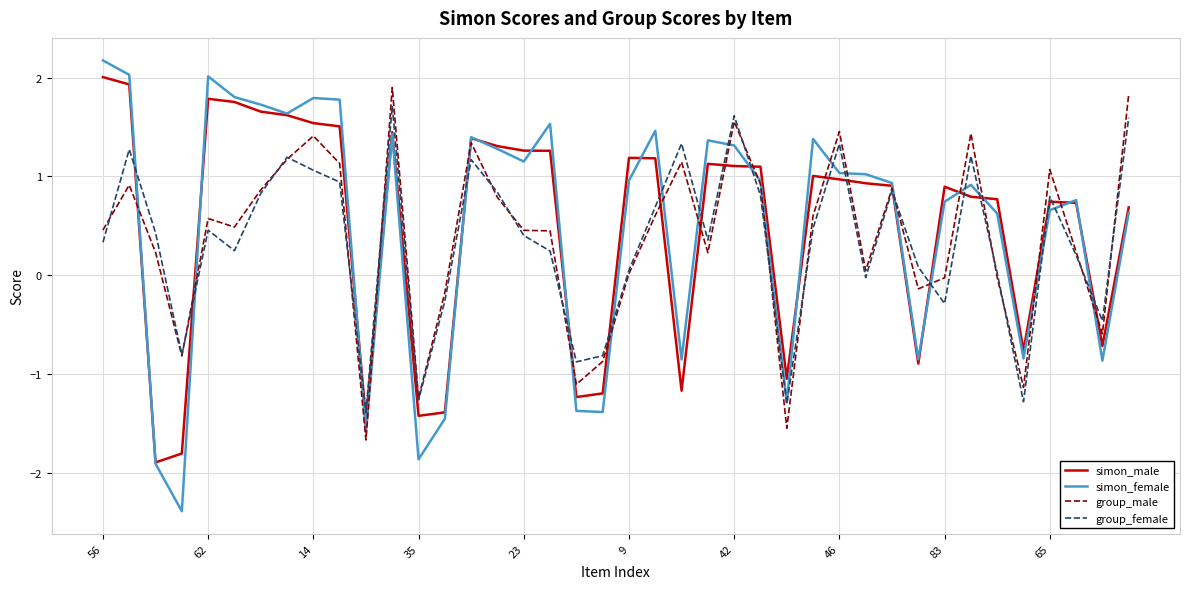

What is the sum of all simon_male values?

19.6